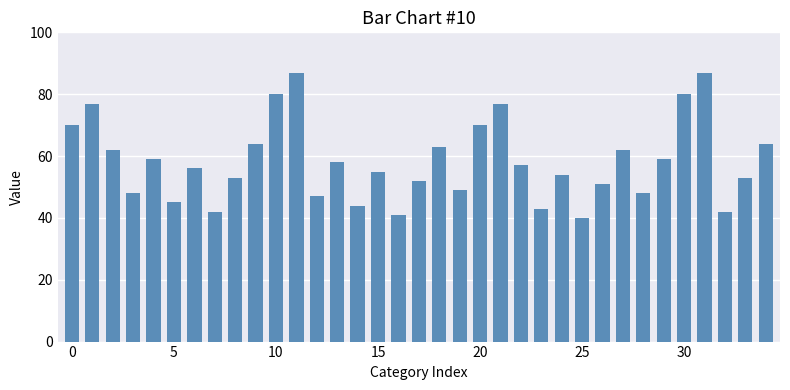

What is the minimum value shown in the chart?

40